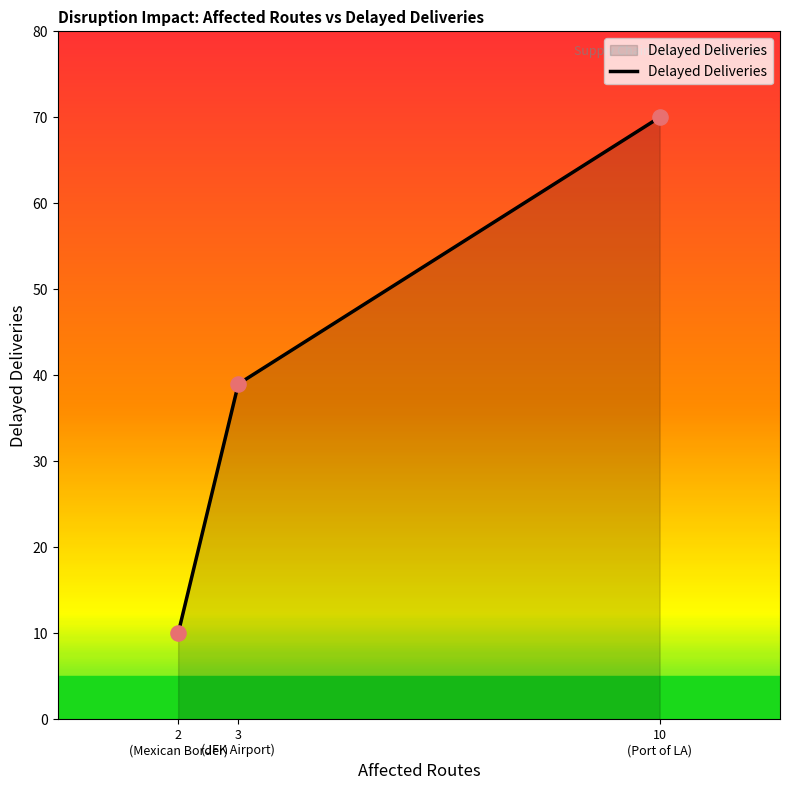

What is the smallest value displayed?

10